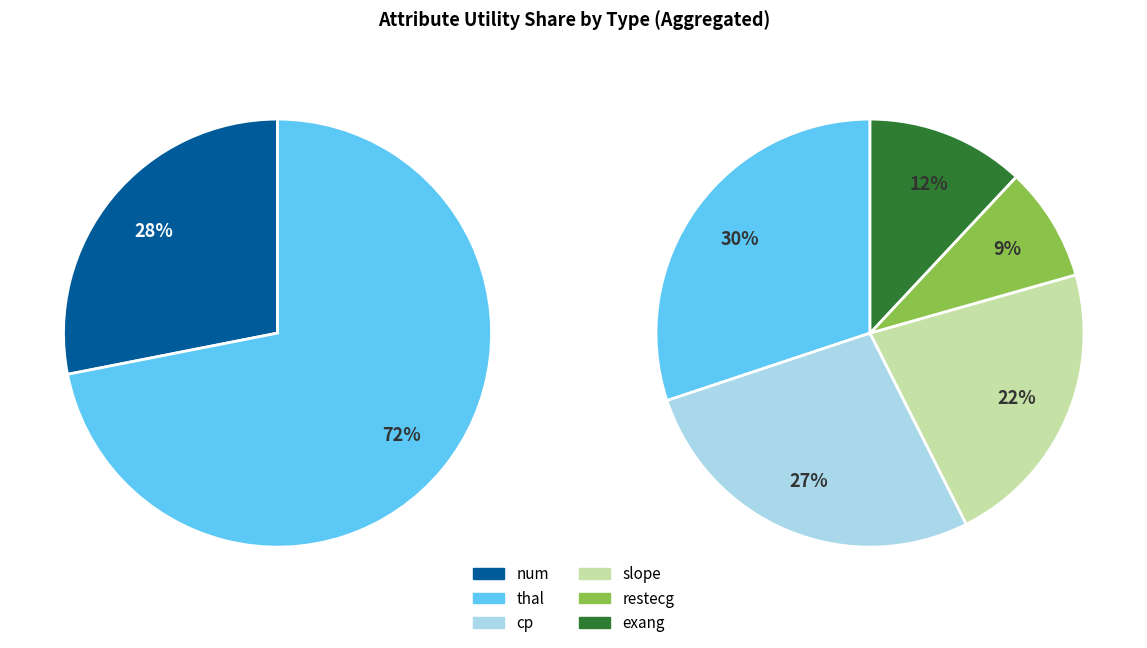

Is num (chol) the majority of the pie?

No